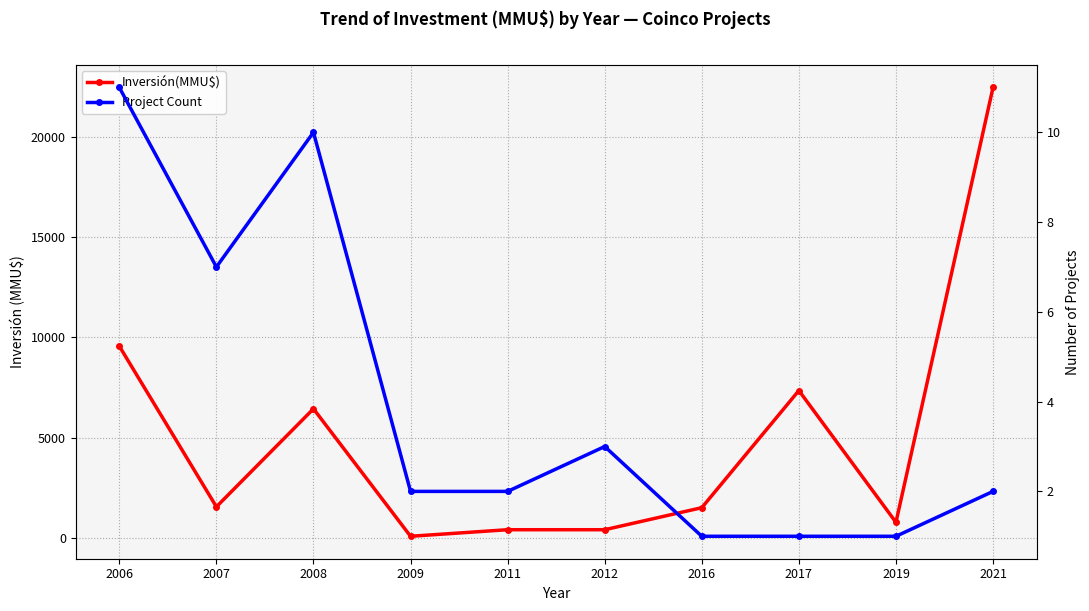

What is the average value of the Inversión(MMU$) series?

5053